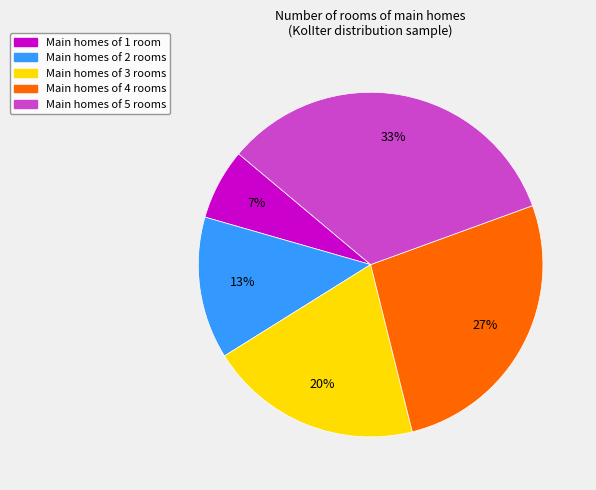

What is the smallest slice in the pie chart?

Main homes of 1 room